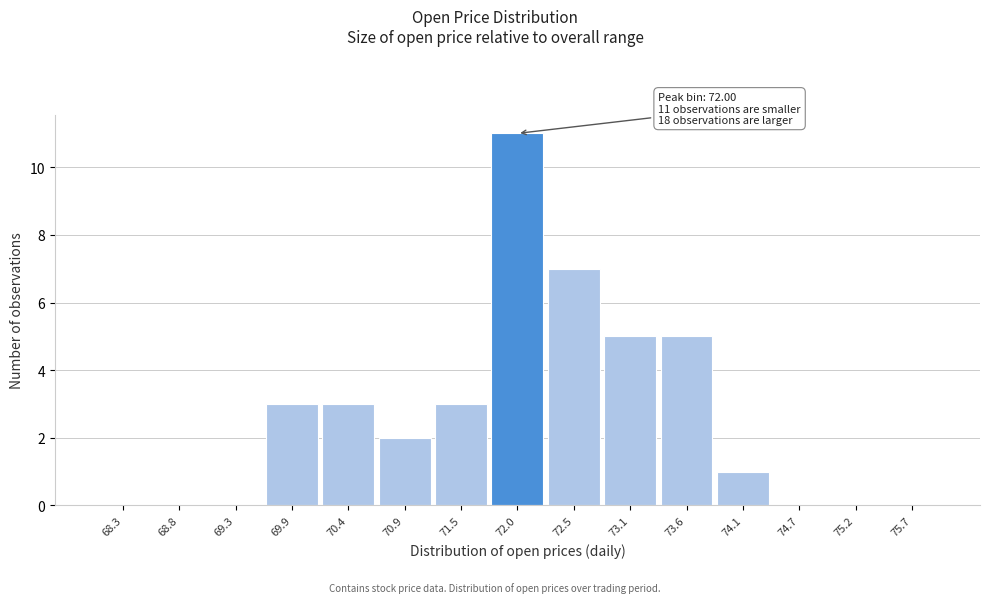

Over which range of the x-axis is the bar tallest?

71.7 to 72.3